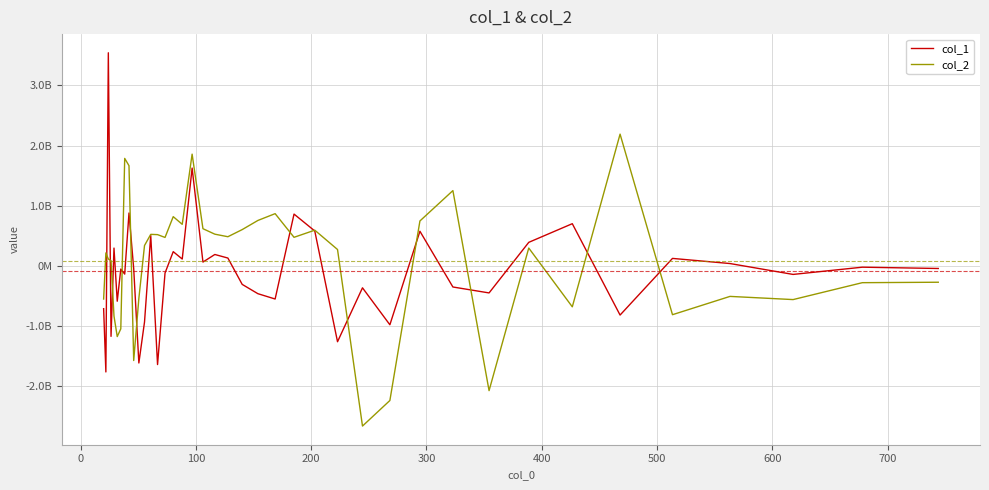

True or false: col_1 and col_2 cross at least once.

True